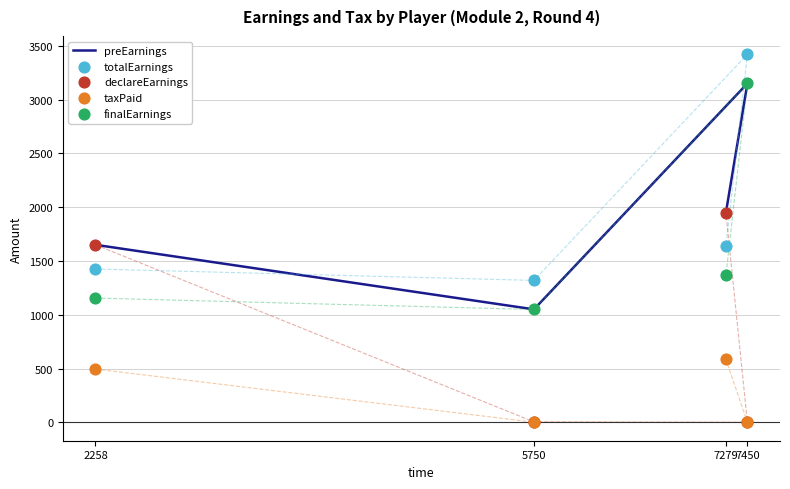

At how many categories does at least one series exceed 67?

4